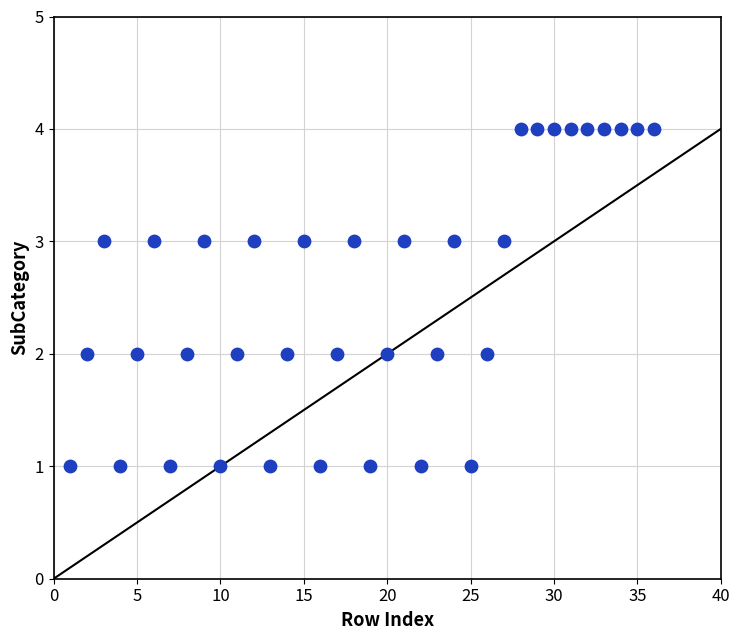

What is the range of Y values (max minus min)?

3